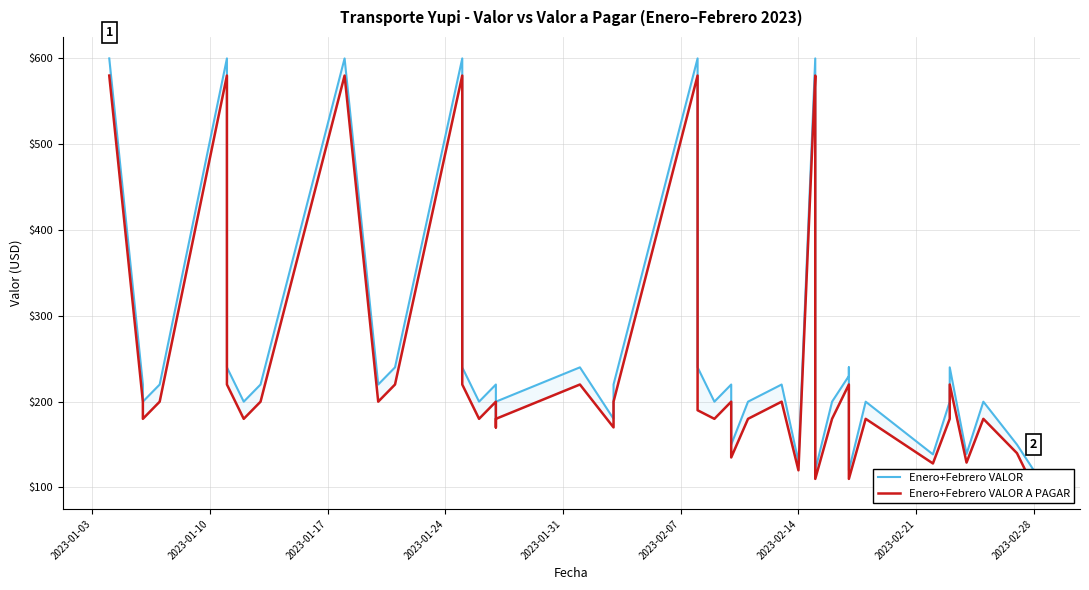

Where does the Enero VALOR A PAGAR series first go above 200?

2023-01-04